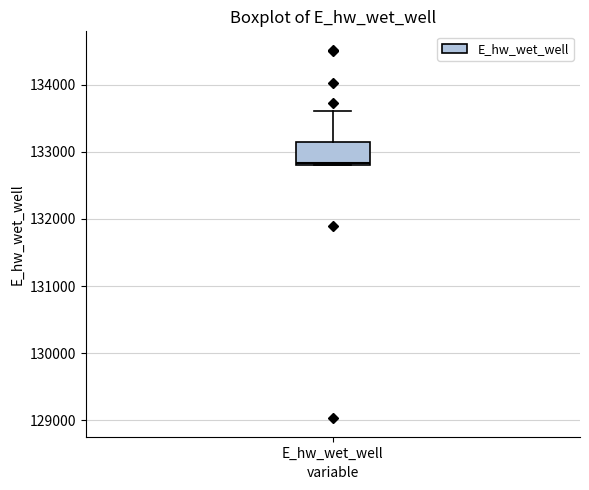

Read this box plot against the y-axis: the position of the median line, the range covered by the box, and the ends of both whiskers. The values are not printed on the chart, so give them approximately, as read against the axis.

median 132800, box 132800 to 133100, whiskers 132800 to 133600